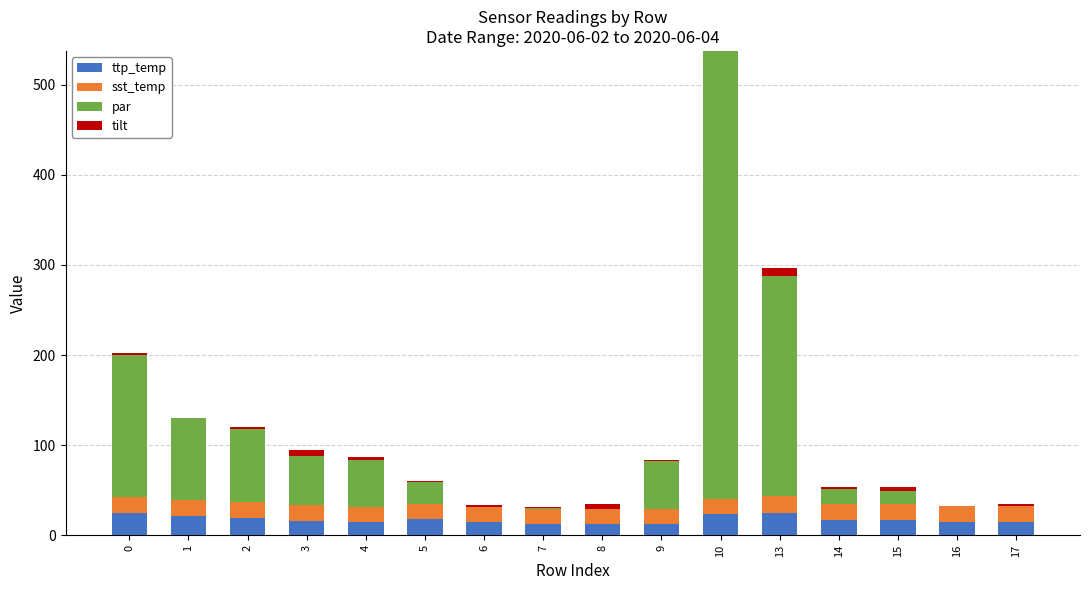

Are the bars grouped side by side (vs. stacked)?

No